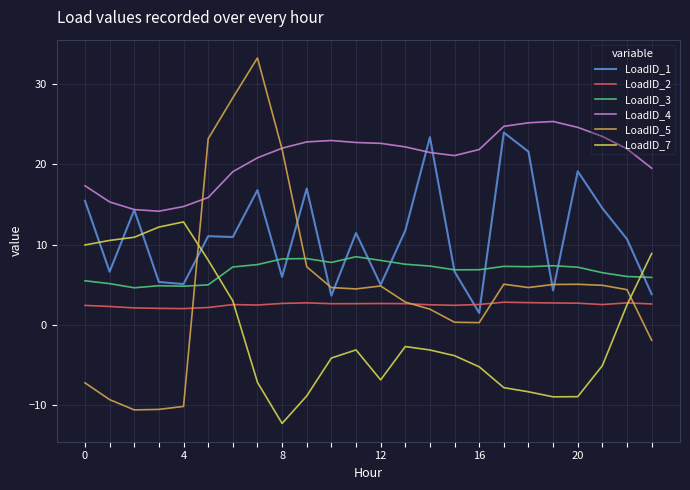

Which series has the widest spread of values?

LoadID_5